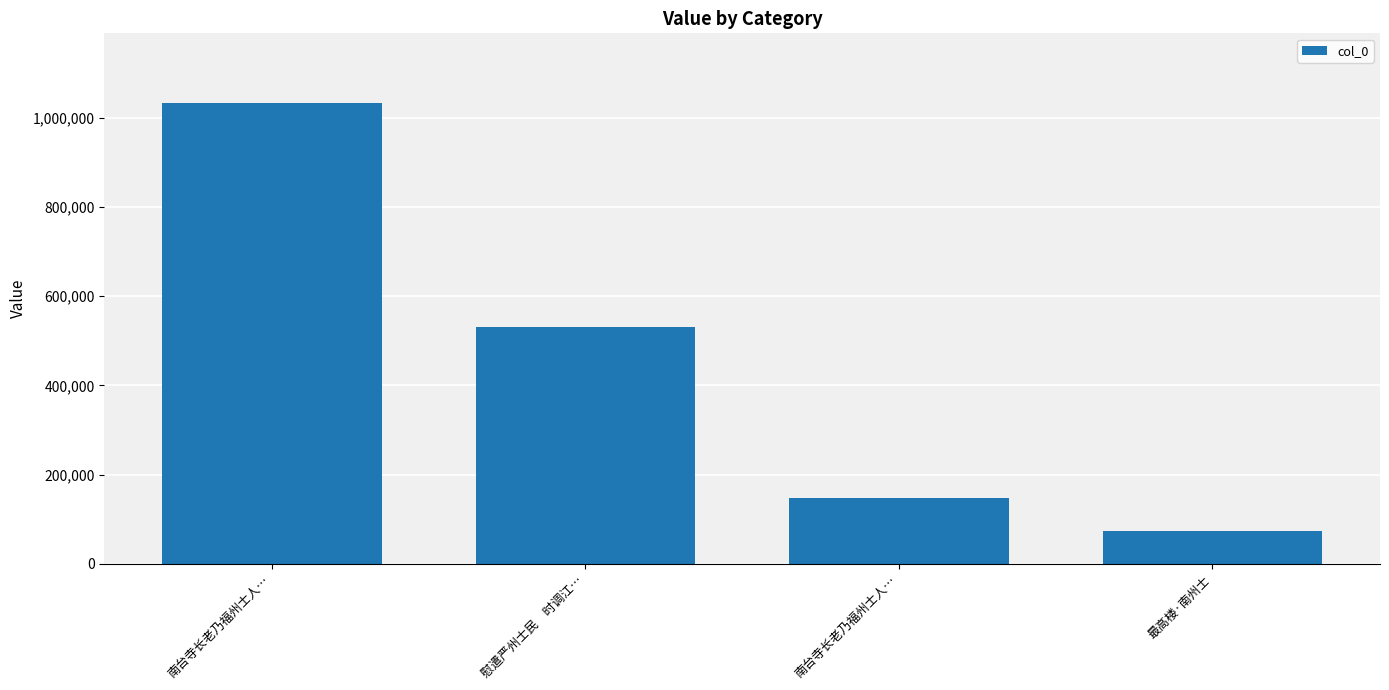

What is the difference between the values at 慰遣严州士民　时调江… and 南台寺长老乃福州士人…?

503031